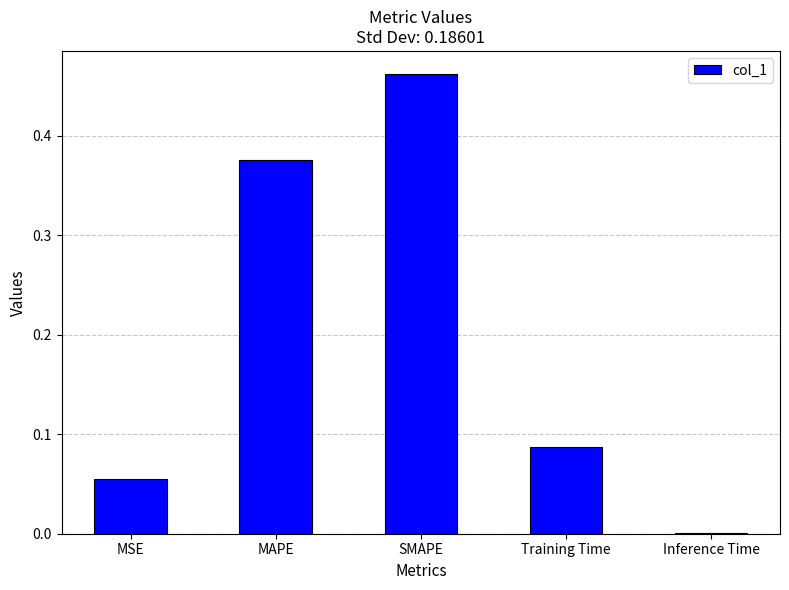

Which label corresponds to the largest value in the chart?

SMAPE